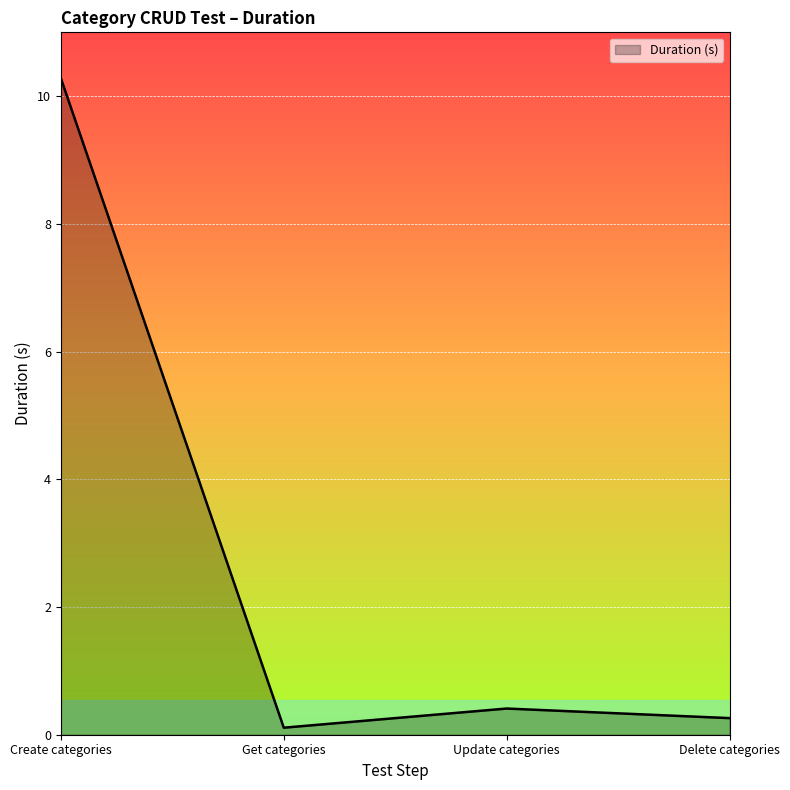

What is the change in value from Create categories to Get categories?

-10.2